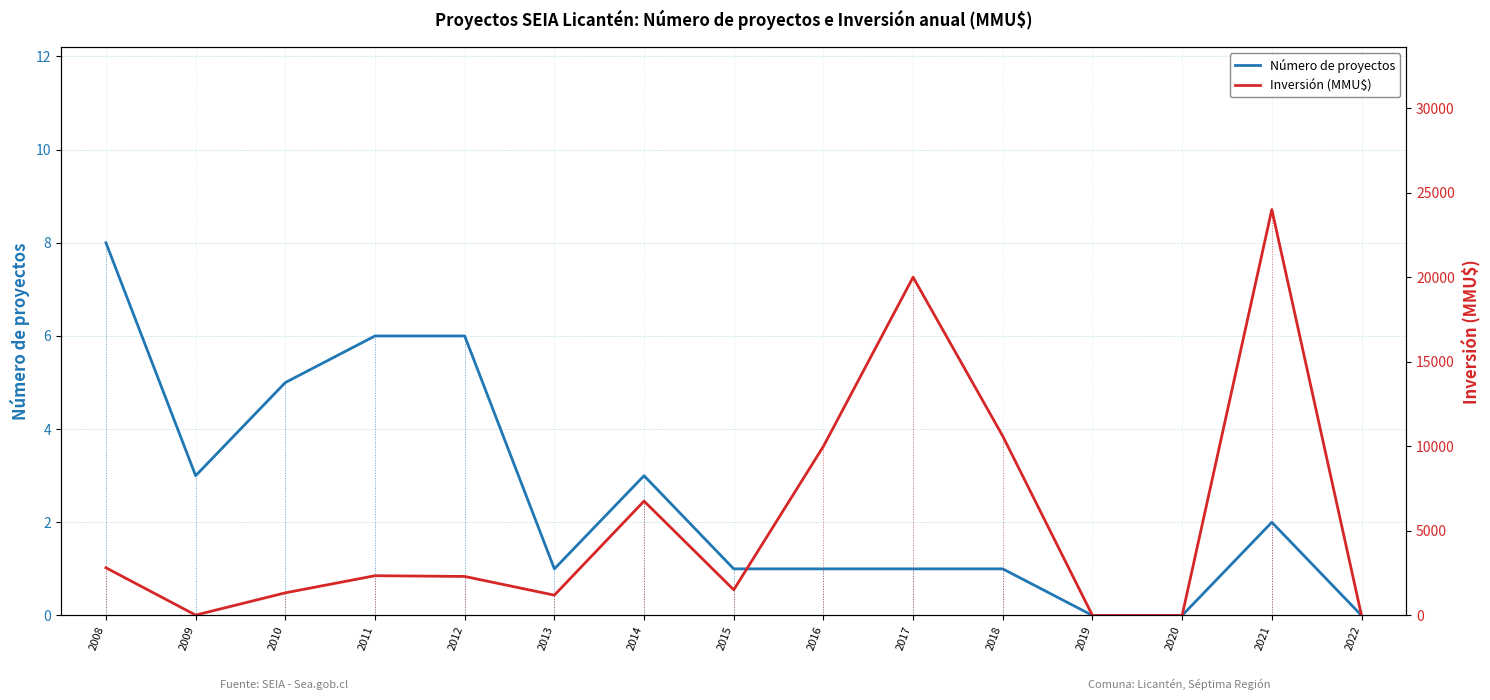

Is it true that Inversión (MMU$) equals 22 at 2009?

True